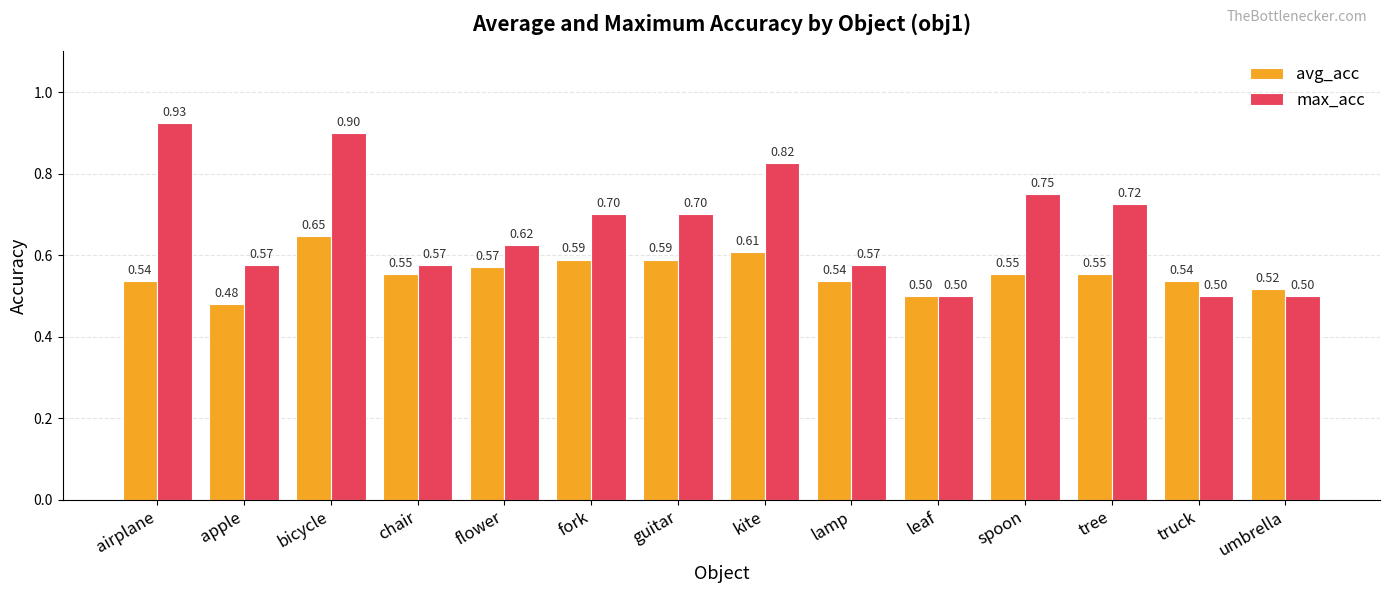

List the series in order of their overall mean, highest first.

max_acc, avg_acc